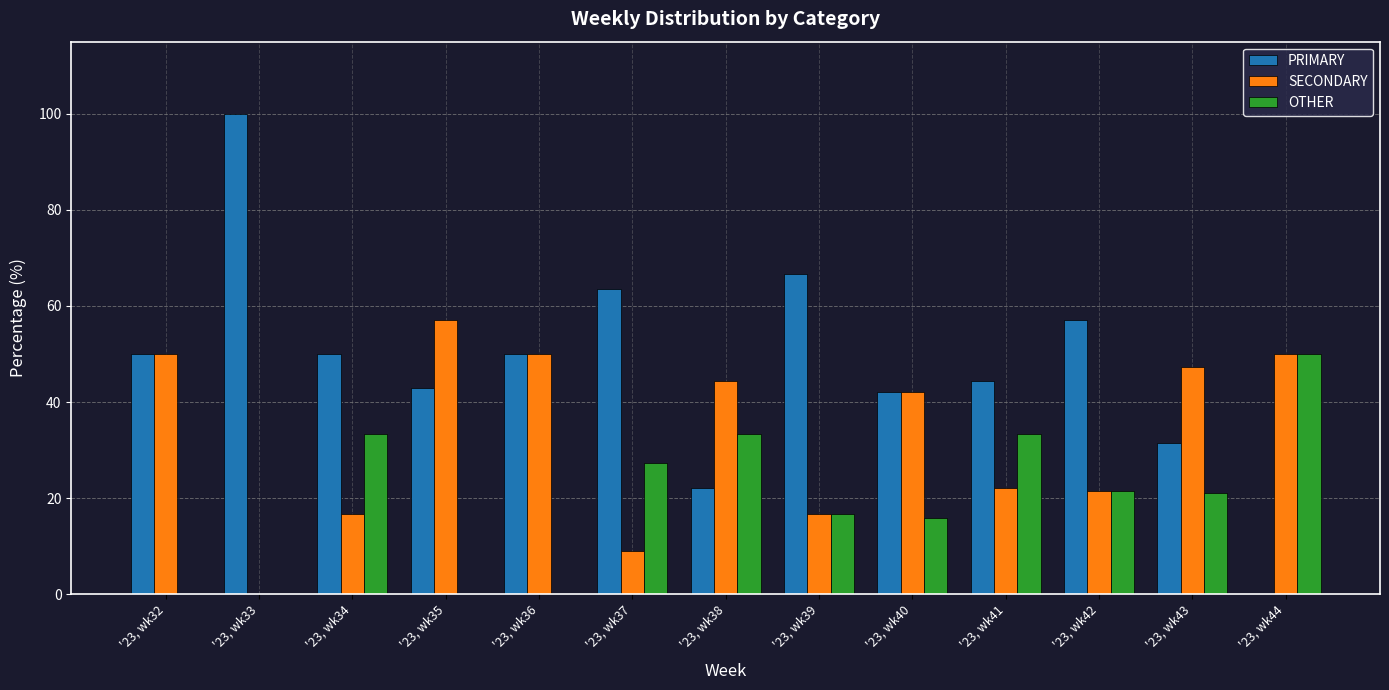

The PRIMARY series shows 66.8 at '23, wk41. True or false?

False